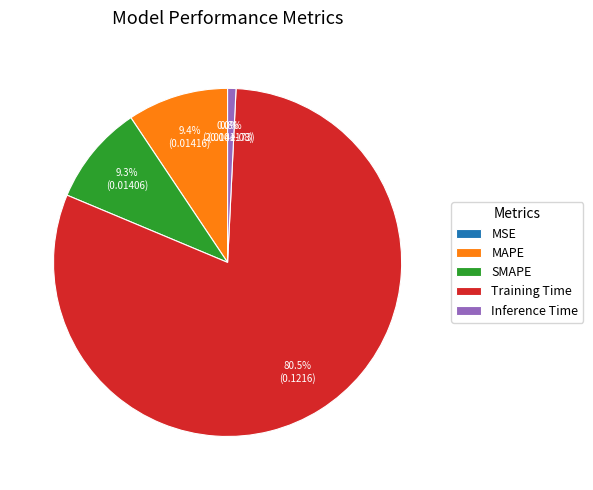

Which slice is the largest?

Training Time